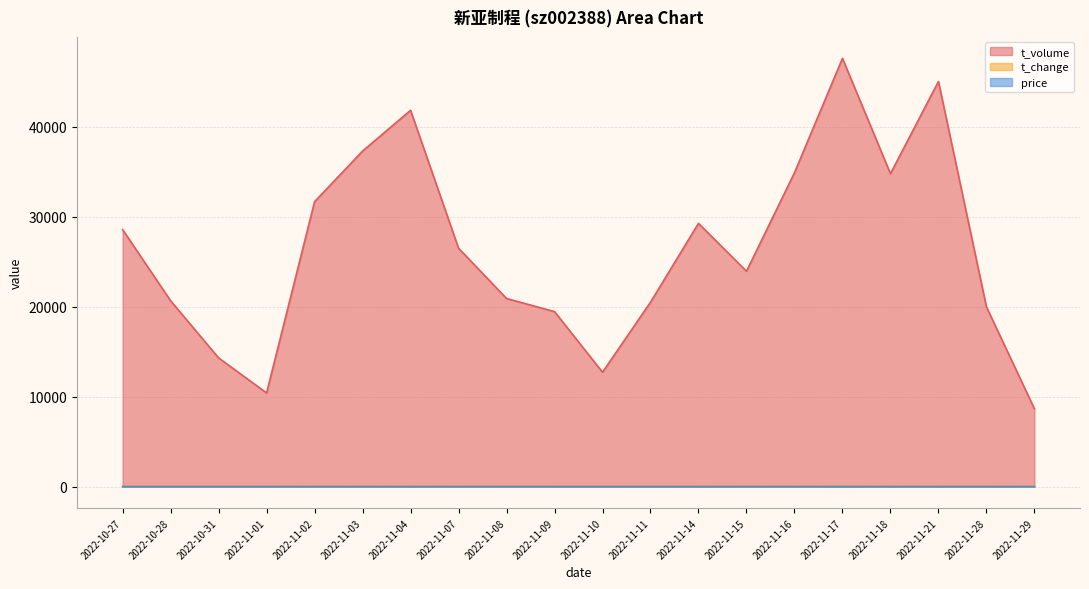

How many series are shown in this chart?

3